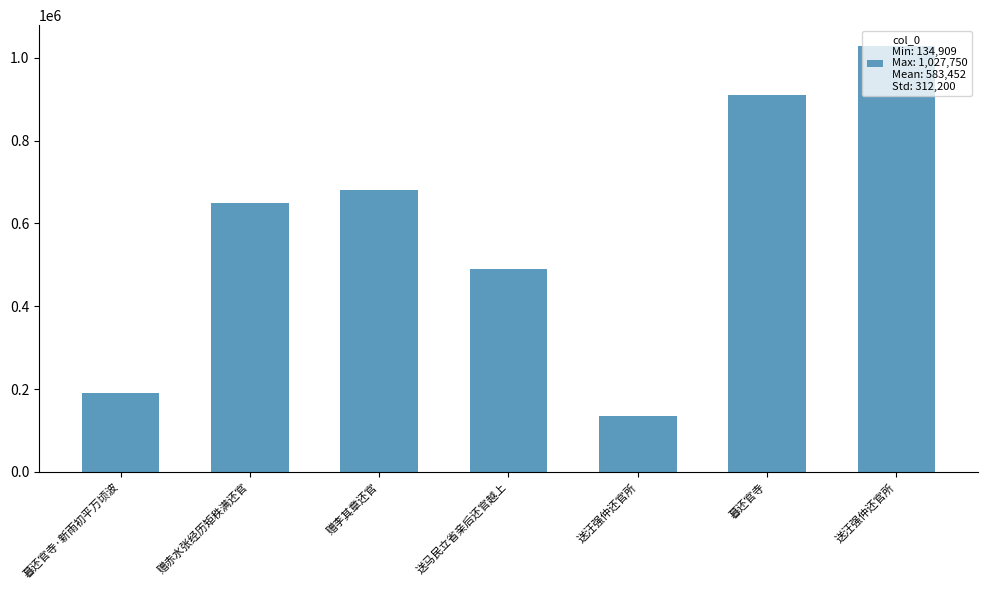

How many data points are less than 650459?

3